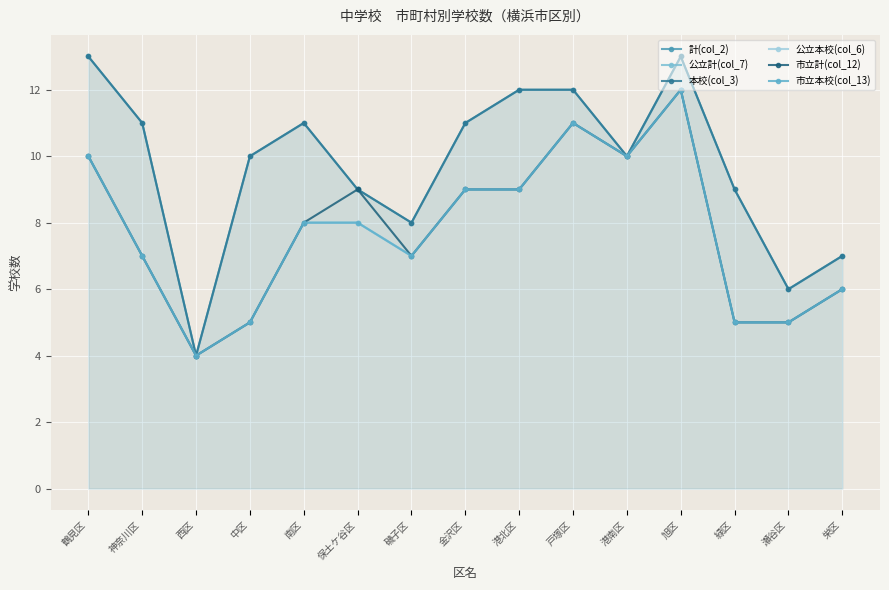

What is the sum of the 公立本校(col_6) values at 港北区 and 神奈川区?

16